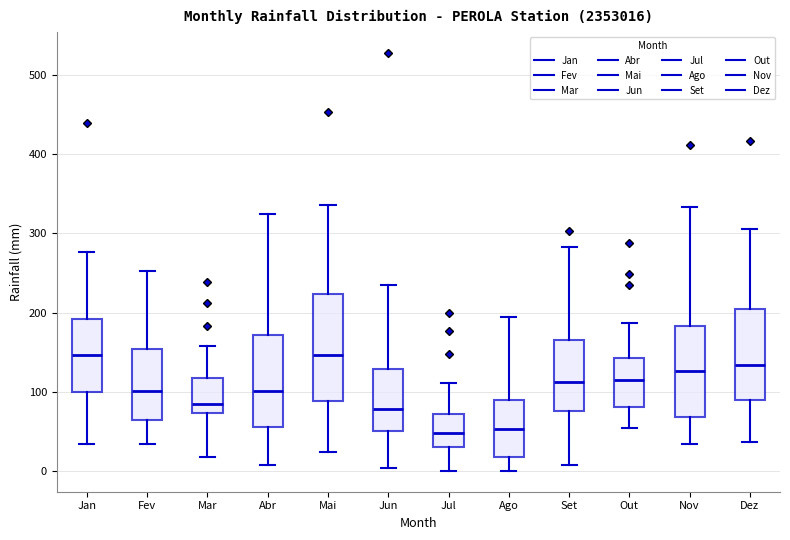

Comparing the boxes themselves (not the whiskers), which one is the tallest?

Mai